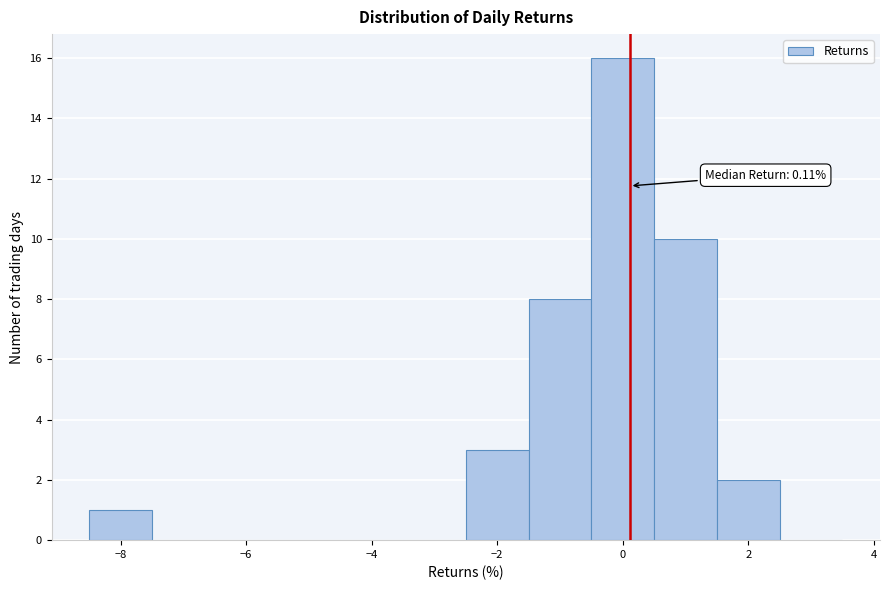

Over which range of the x-axis is the bar tallest?

-0.5 to 0.5